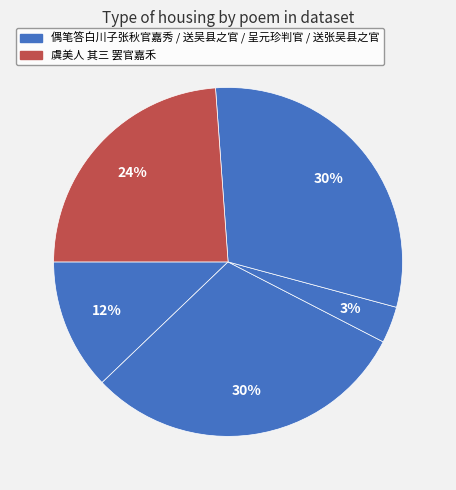

How many slices are in this pie chart?

5